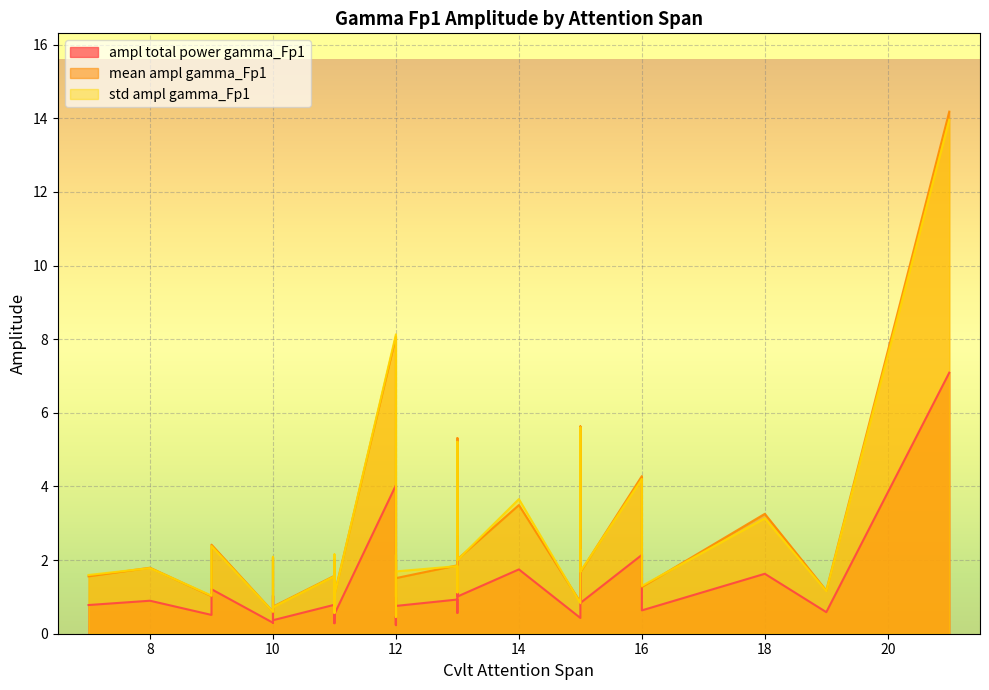

True or false: ampl total power gamma_Fp1 has a value of 0.3 at 10.

True